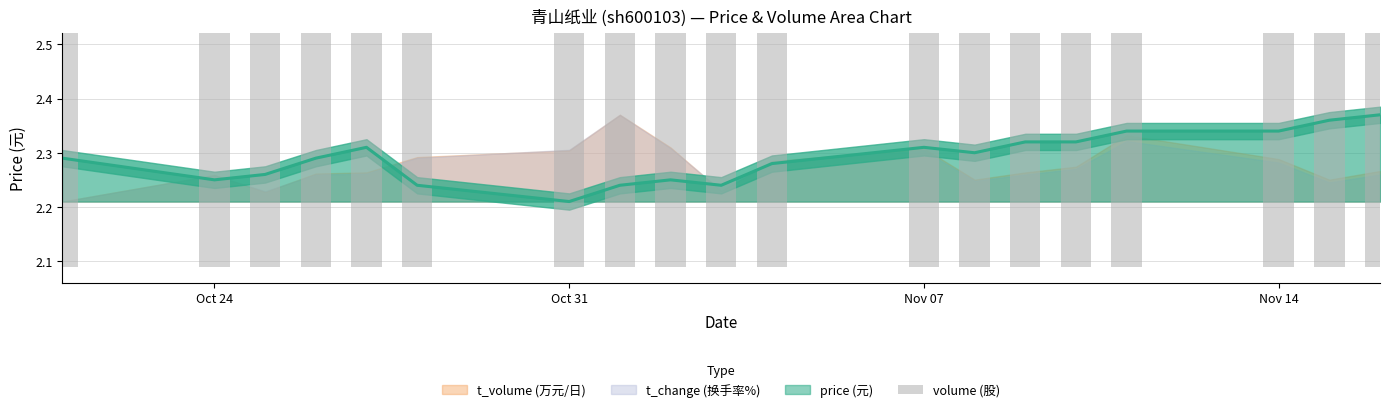

Where is price (元) nearest to the value 2?

Oct 31